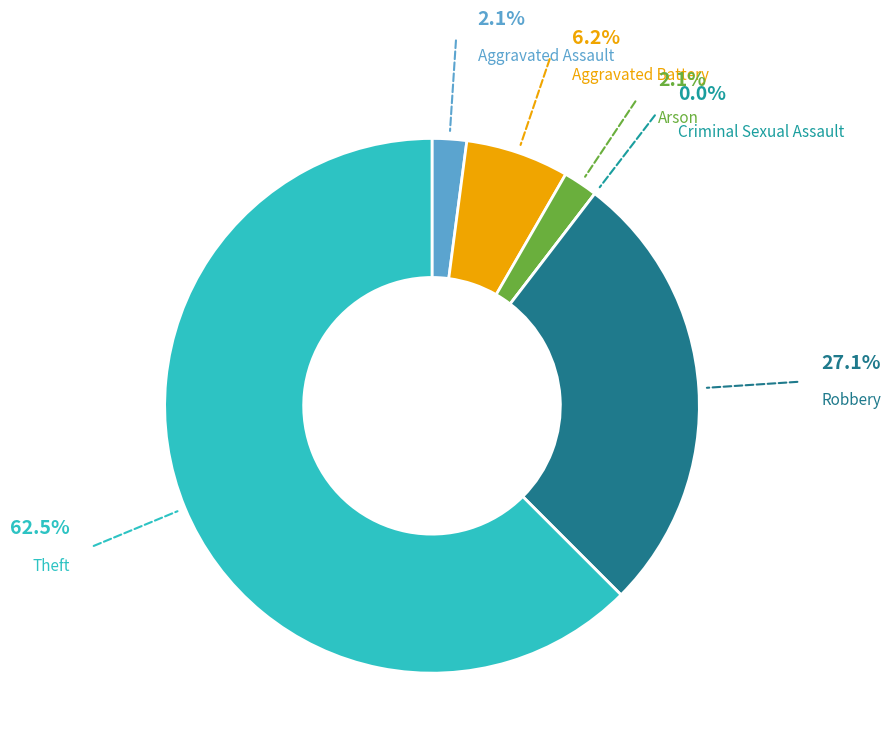

Approximately how many times larger is the value at Aggravated Assault compared to Arson?

1.0